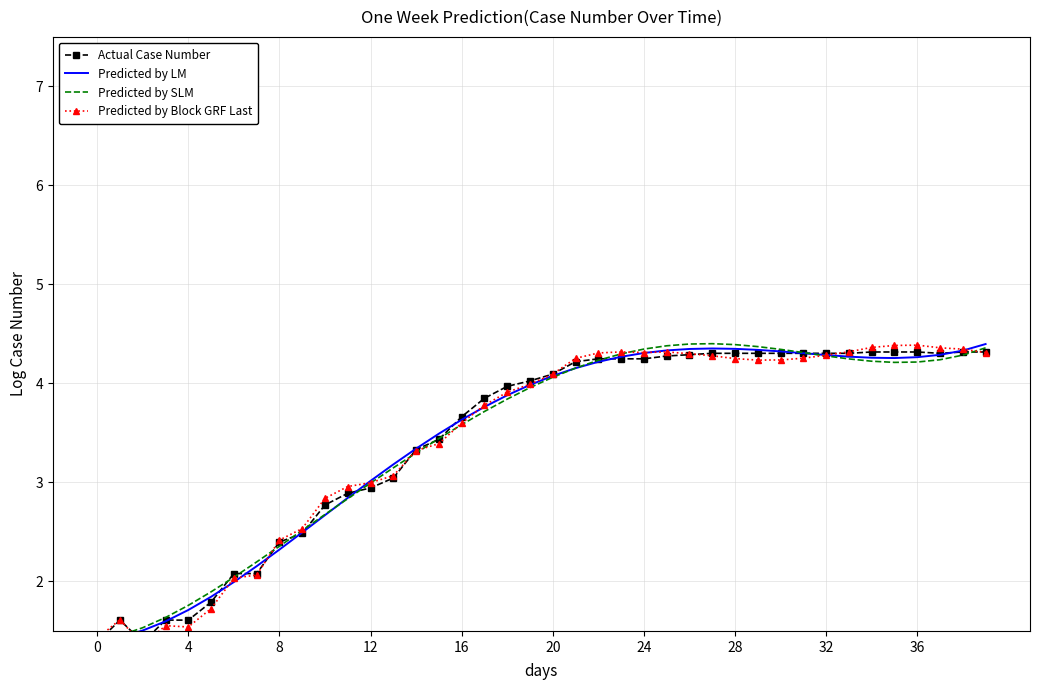

What is the difference between the maximum and minimum values in the Predicted by LM series?

3.0